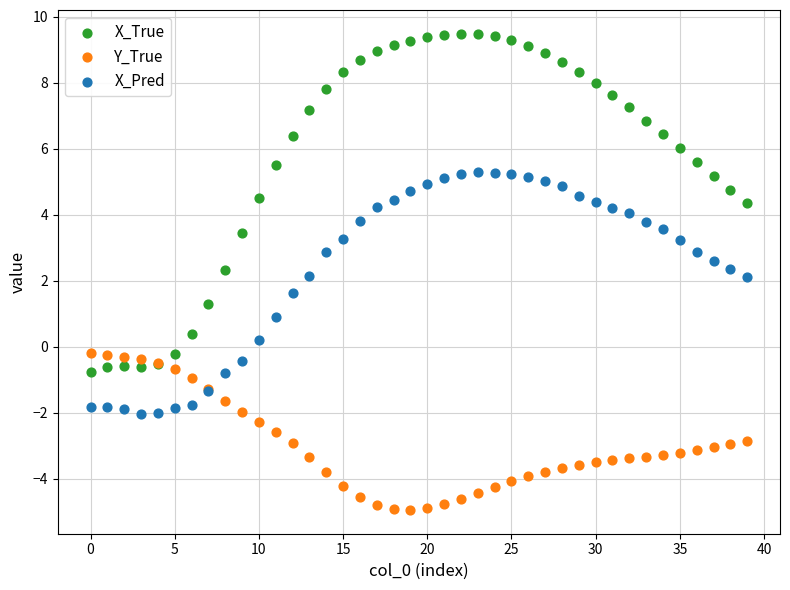

Which series contains the lowest Y value?

Y_True